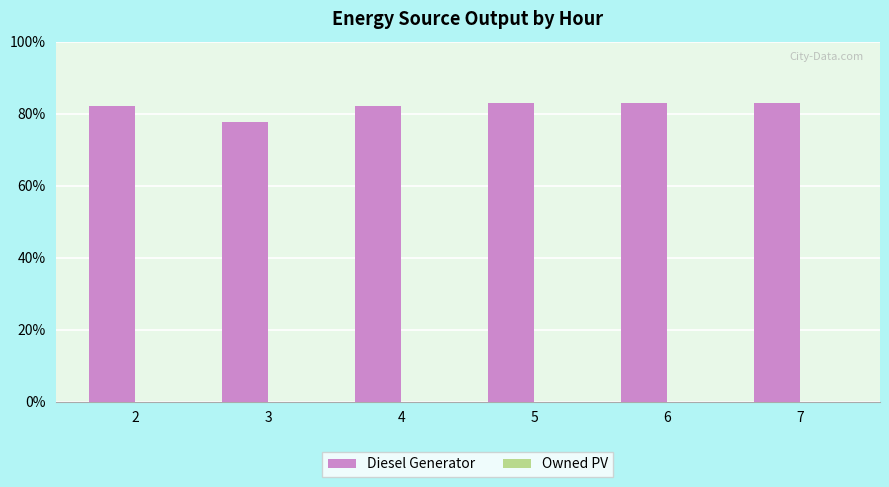

Does the chart contain any negative values?

No